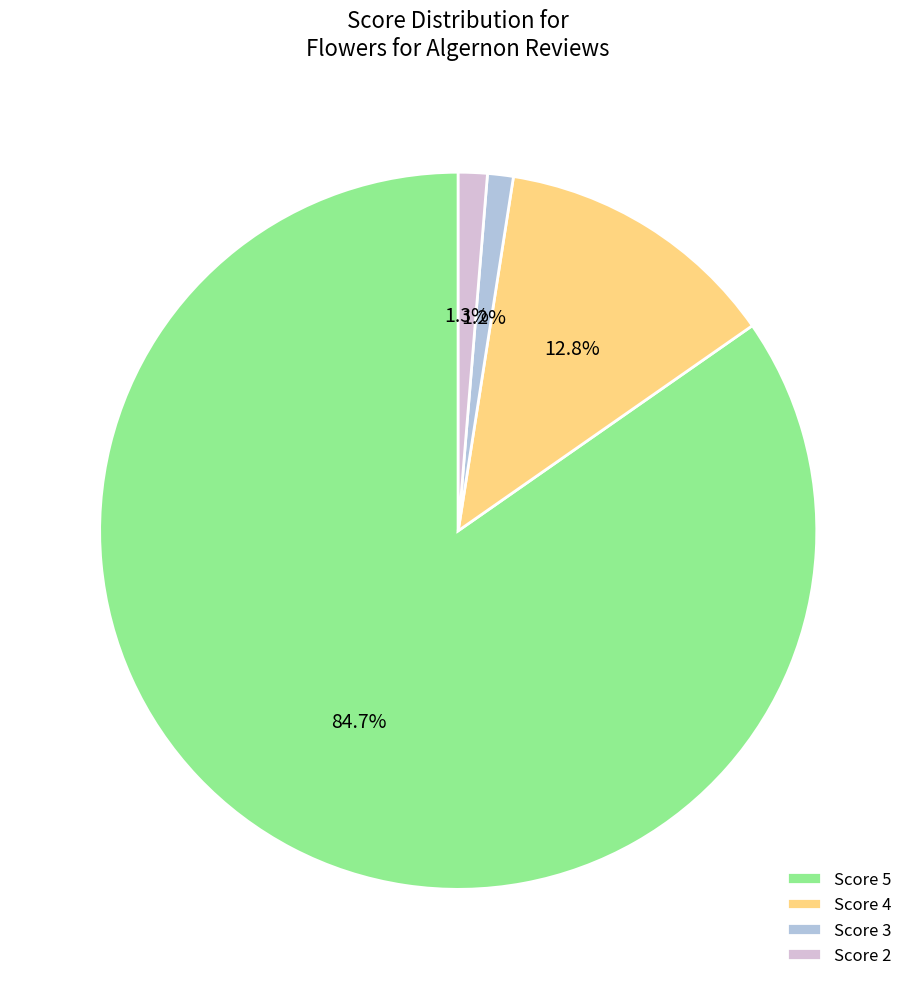

How many slices are in this pie chart?

4